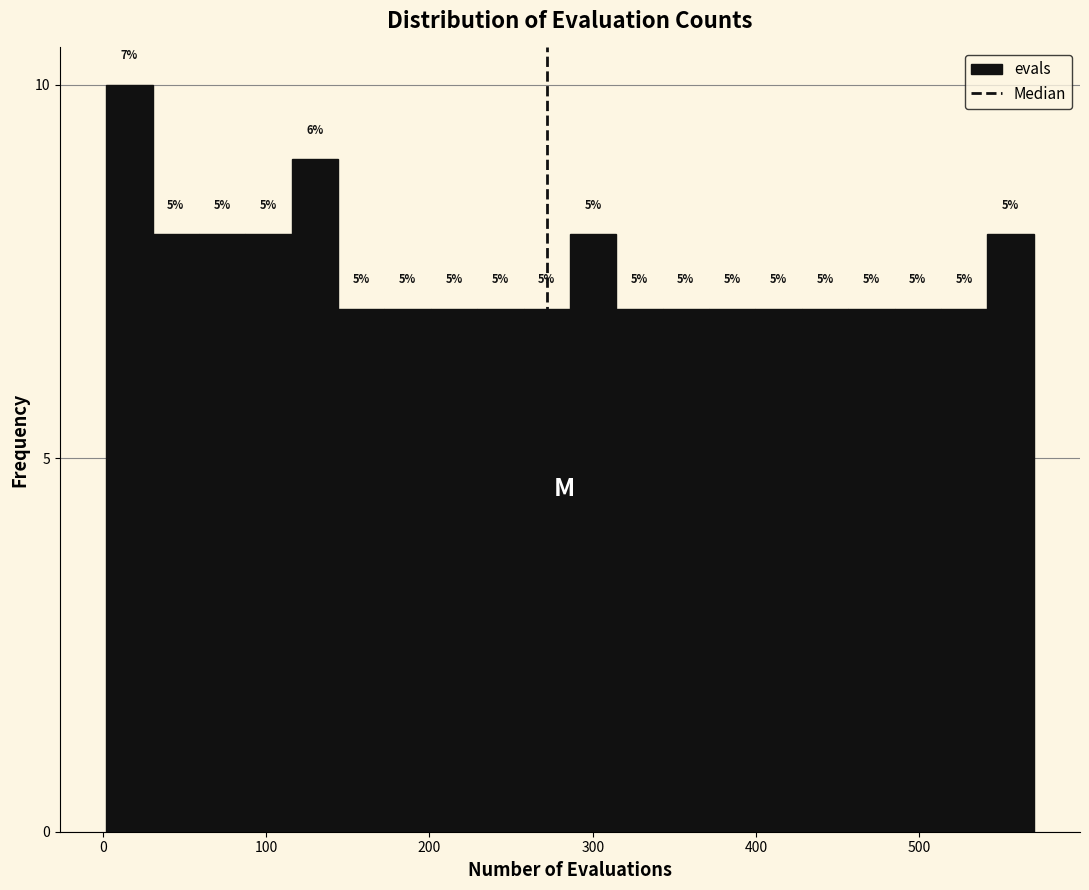

Around what value on the x-axis is the tallest bar? Give the approximate position of its centre, as read against the axis.

20